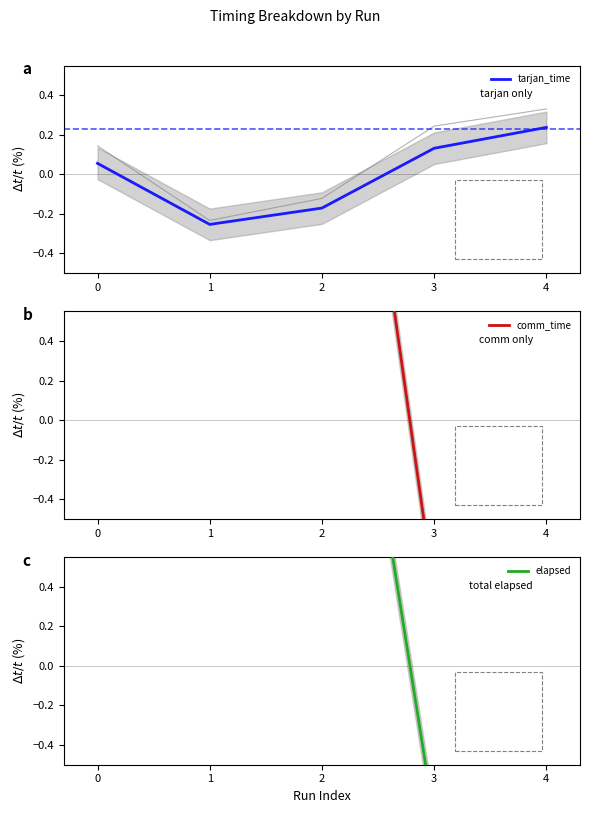

What is the highest value of the tarjan_time series?

0.2